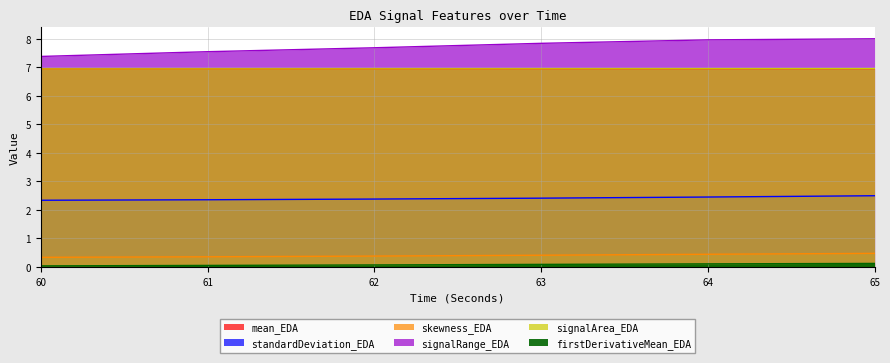

Reading right to left, transcribe all the data shown in this chart.

mean_EDA: 65=6.9	64=6.9	63=6.9	62=6.9	61=6.9	60=6.9
standardDeviation_EDA: 65=2.5	64=2.4	63=2.4	62=2.4	61=2.4	60=2.3
skewness_EDA: 65=0.5	64=0.4	63=0.4	62=0.4	61=0.4	60=0.3
signalRange_EDA: 65=8.0	64=8.0	63=7.8	62=7.7	61=7.5	60=7.4
signalArea_EDA: 65=6.9	64=6.9	63=6.9	62=6.9	61=6.9	60=6.9
firstDerivativeMean_EDA: 65=0.1	64=0.1	63=0.1	62=0.1	61=0.1	60=0.0